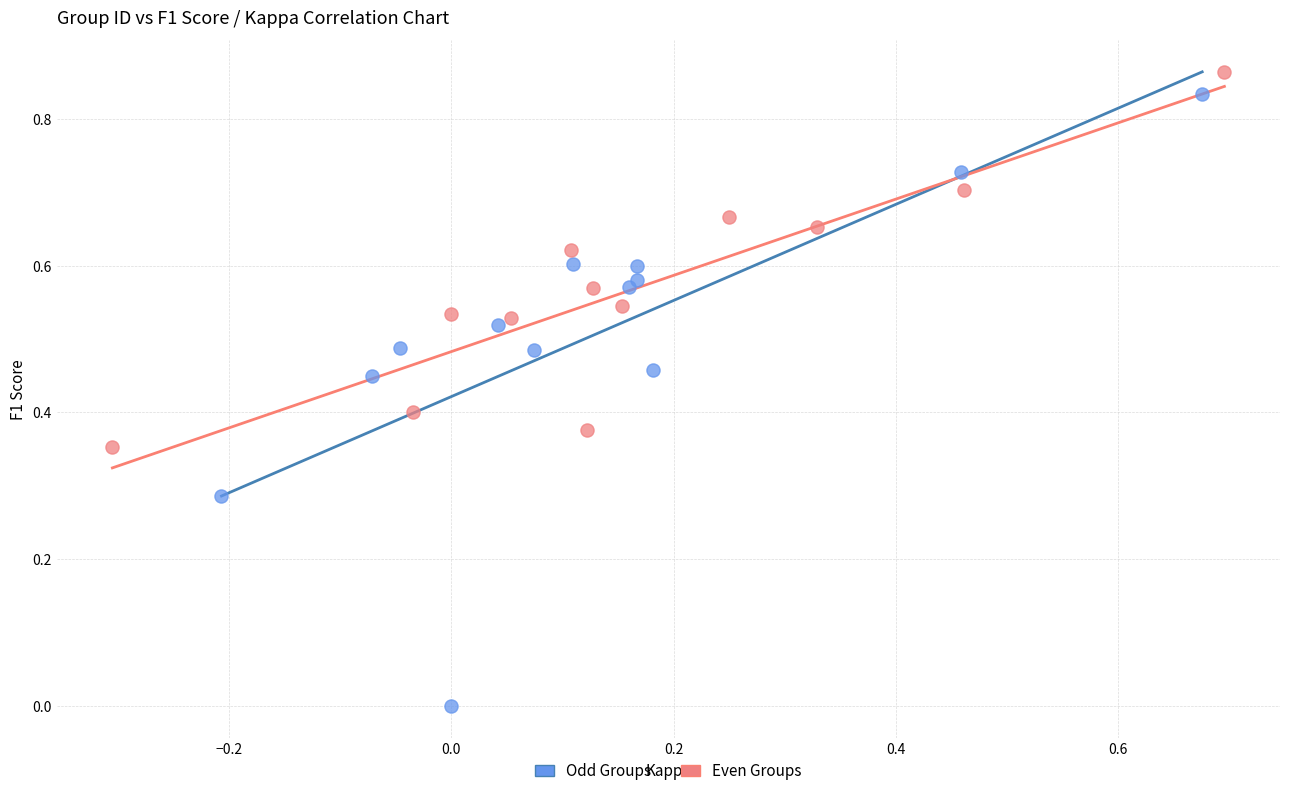

Which series has the largest Y range (max minus min)?

Odd Groups